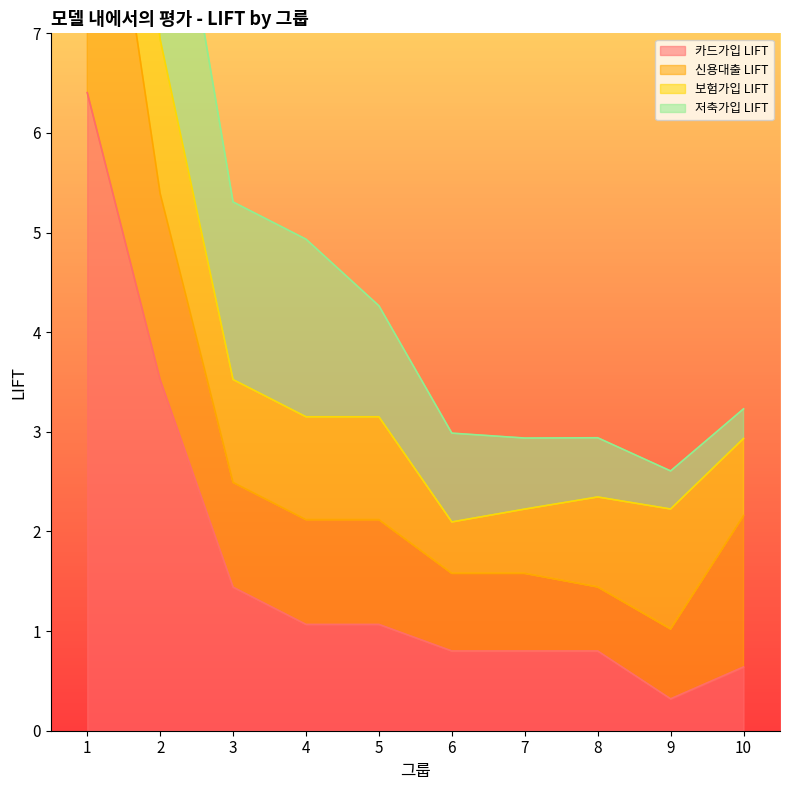

What is the smallest value displayed?

0.3